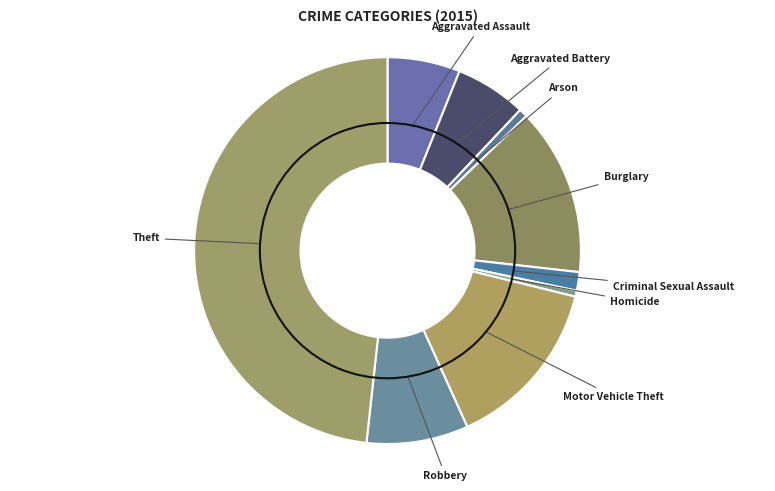

How many segments does this pie chart have?

9